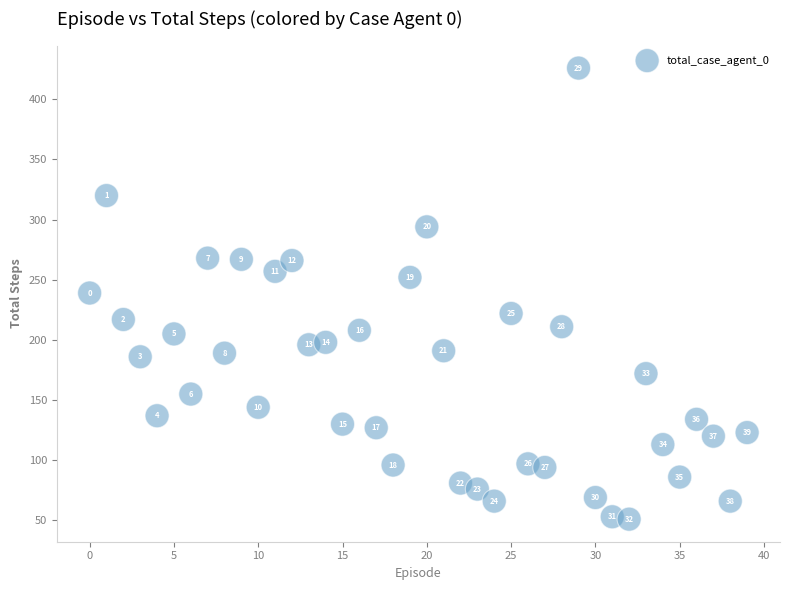

What is the range of Y values (max minus min)?

375